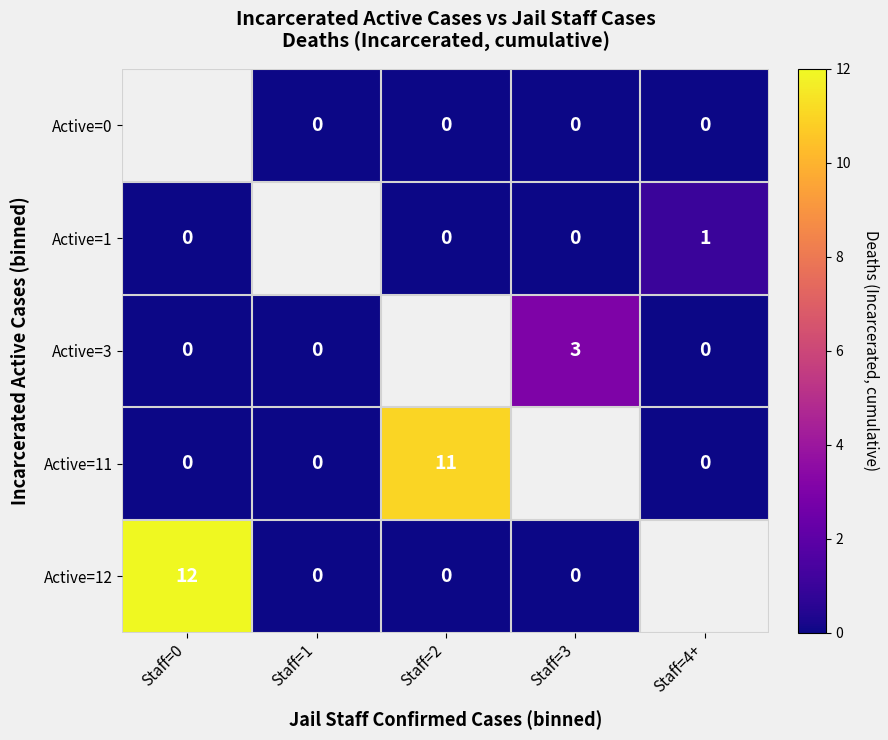

What is the difference between the Active=11 values at Staff=4+ and Staff=2?

11